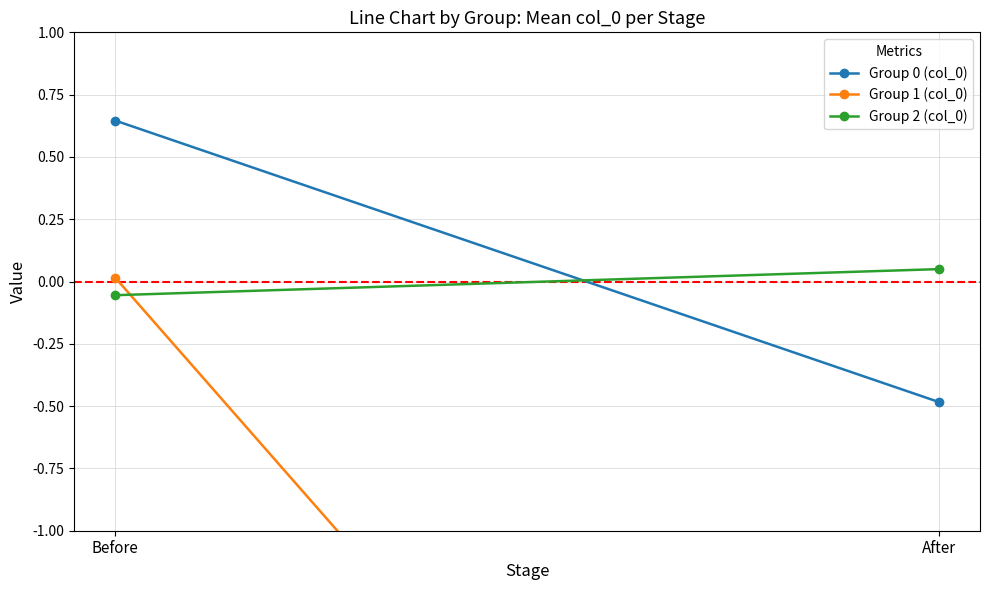

Between Before and After, which is larger?

Before